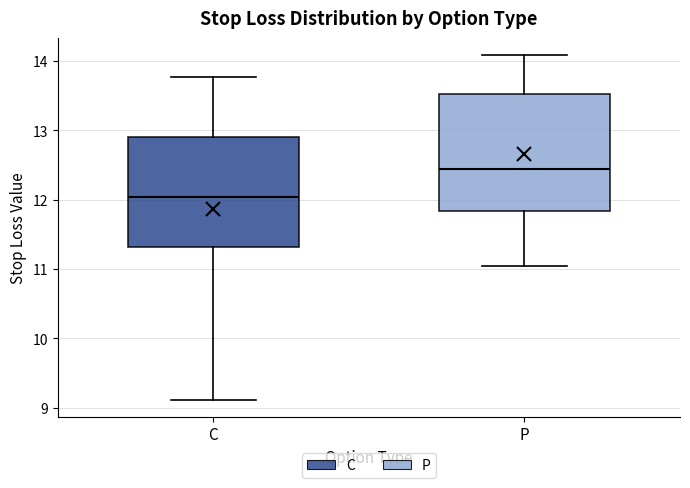

Which box's median line is the lowest?

C